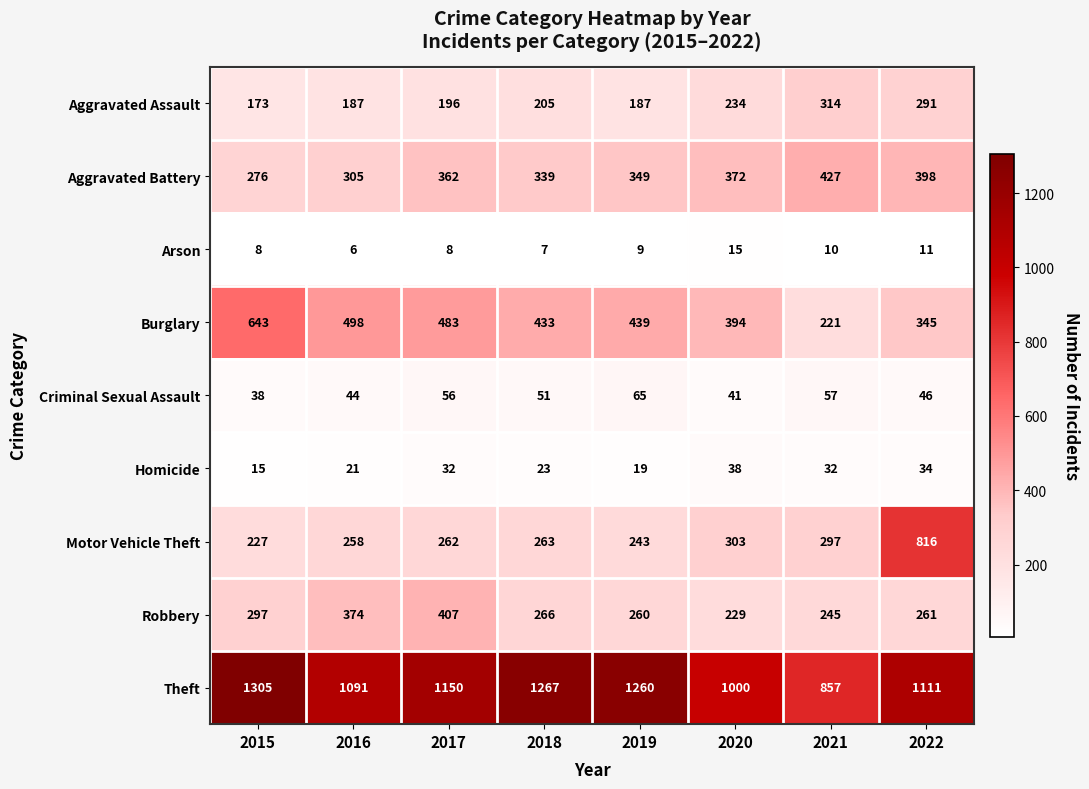

What is the average value of the Aggravated Battery series?

354